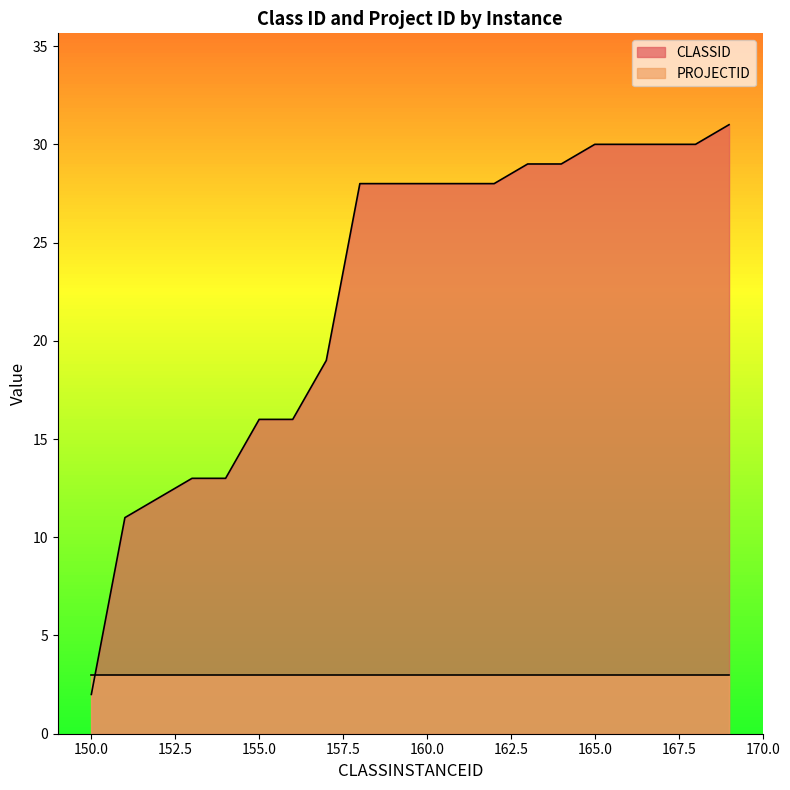

Read the value at 163, to the nearest 10.

30